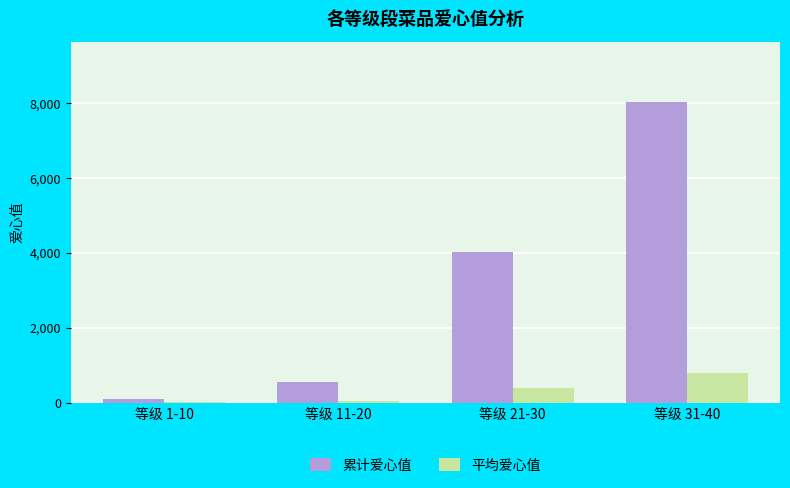

The value of 平均爱心值 at 等级 21-30 is 401. True or false?

True